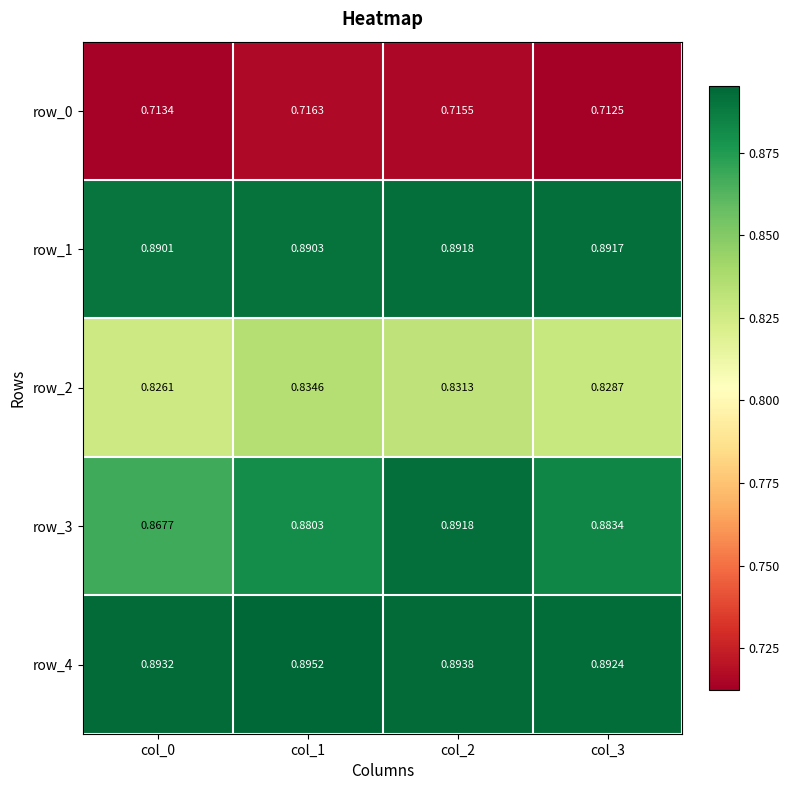

What is the minimum value for row_2?

0.8